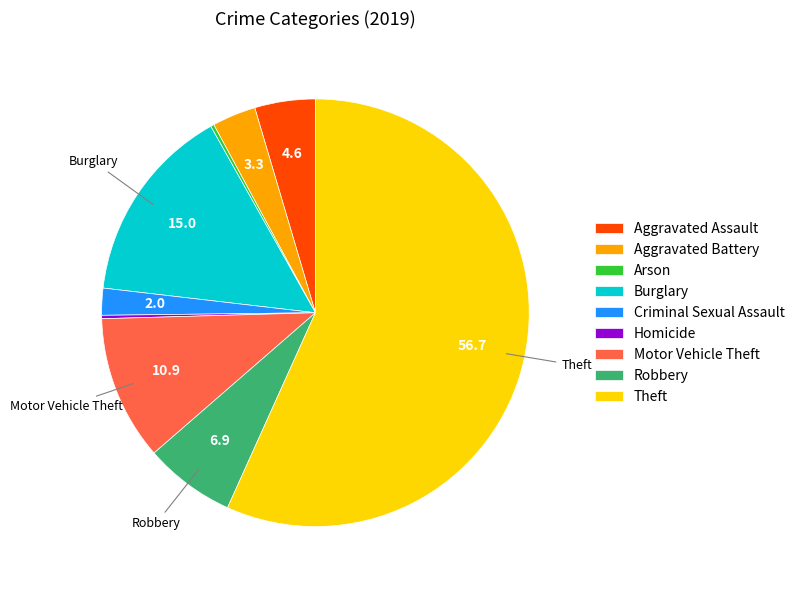

Is there a majority slice in this chart?

Yes